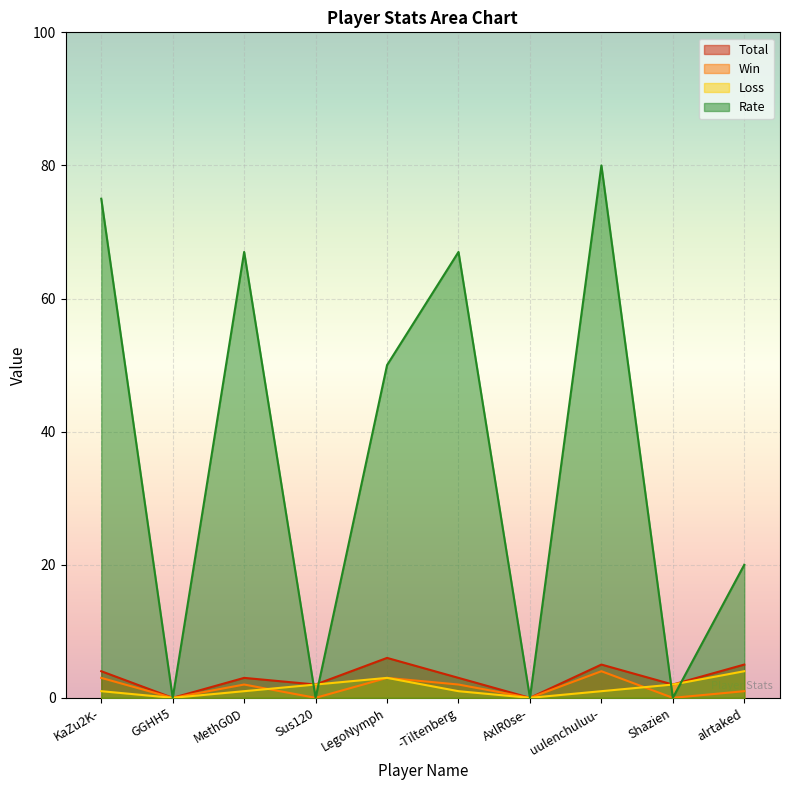

Rank the series by their maximum value, from lowest to highest.

Win, Loss, Total, Rate